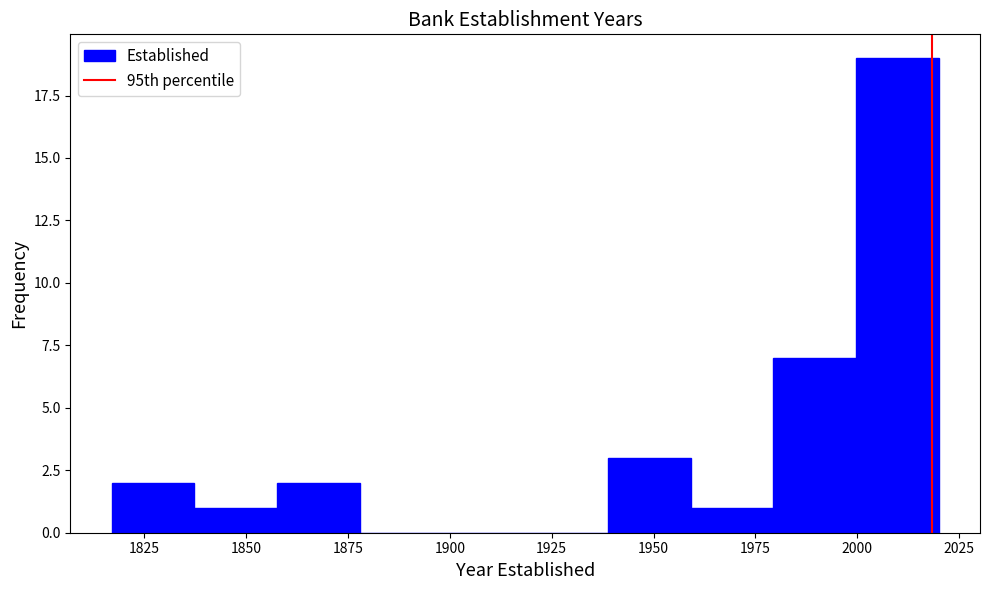

Reading left to right, transcribe this chart: for each bar, give the range it covers on the x-axis and its height. Neither the bar edges nor the heights are printed on the chart, so give them approximately, as read against the axes.

1815 to 1835: 2
1835 to 1860: 1
1860 to 1880: 2
1880 to 1900: 0
1900 to 1920: 0
1920 to 1940: 0
1940 to 1960: 3
1960 to 1980: 1
1980 to 2000: 7
2000 to 2020: 19